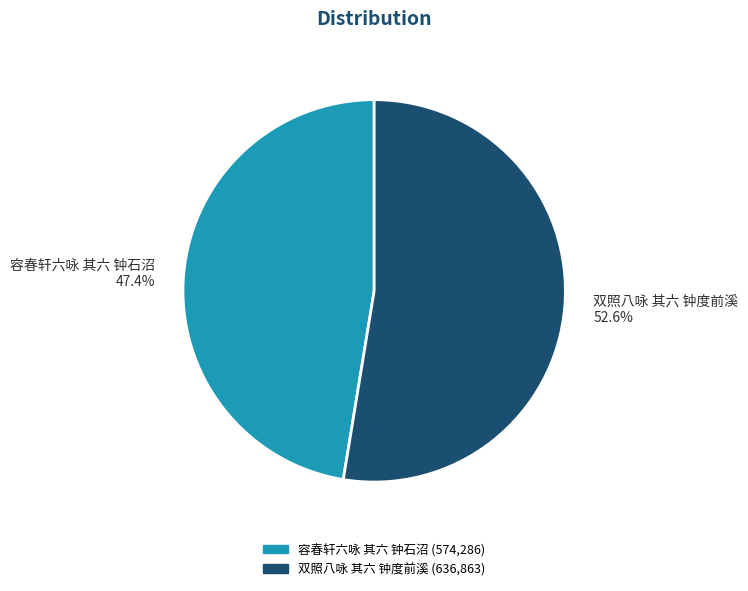

How many slices are in this pie chart?

2